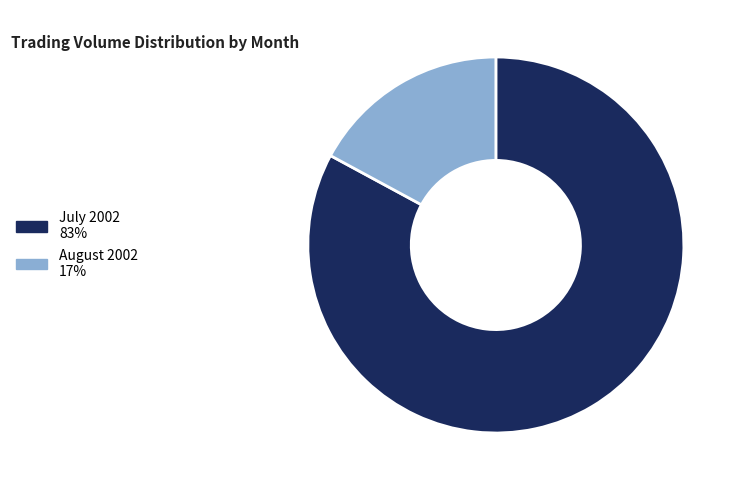

Rank the categories by value from highest to lowest.

July 2002 83%, August 2002 17%